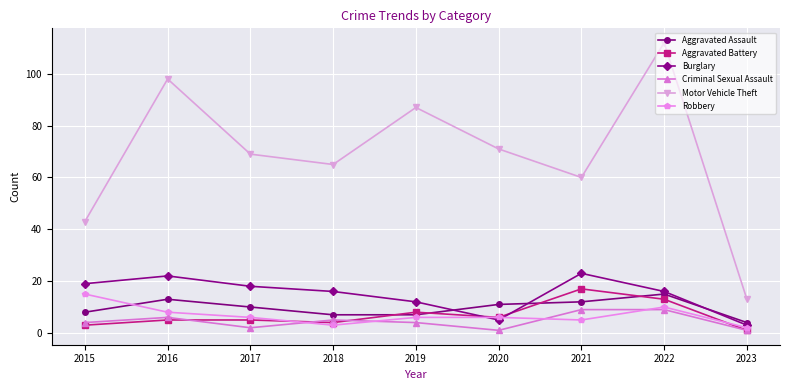

Reading left to right, extract all data points from this chart.

Aggravated Assault: 8	13	10	7	7	11	12	15	4
Aggravated Battery: 3	5	5	4	8	6	17	13	1
Burglary: 19	22	18	16	12	5	23	16	3
Criminal Sexual Assault: 4	6	2	5	4	1	9	9	1
Motor Vehicle Theft: 43	98	69	65	87	71	60	112	13
Robbery: 15	8	6	3	6	6	5	10	2